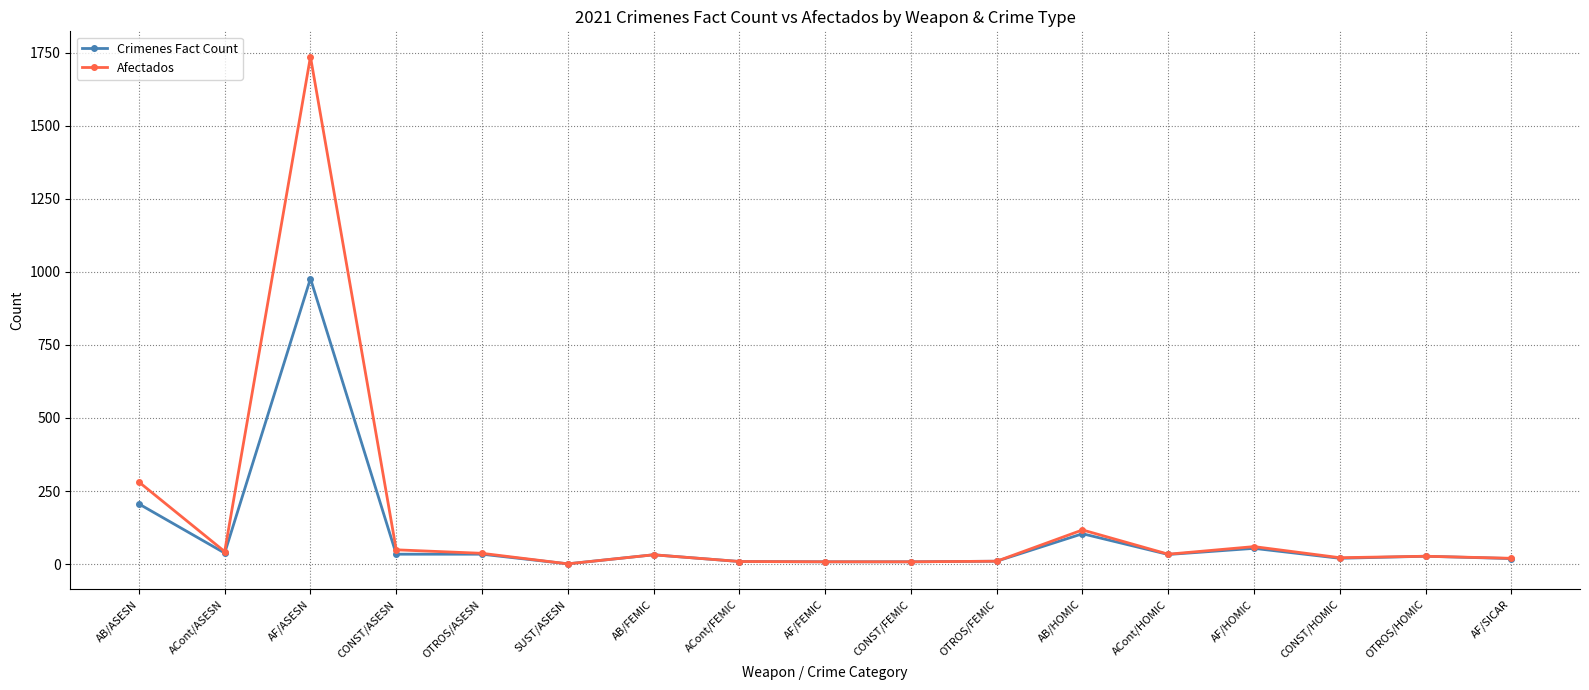

True or false: Crimenes Fact Count has more than 0 interior local peaks.

True